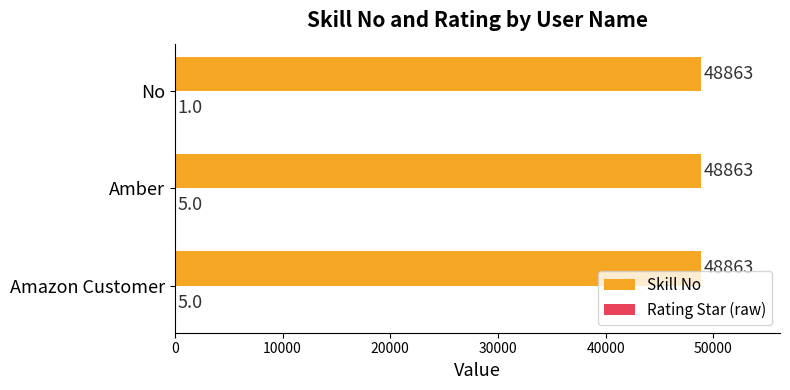

Is it true that Skill No equals 48863 at No?

True